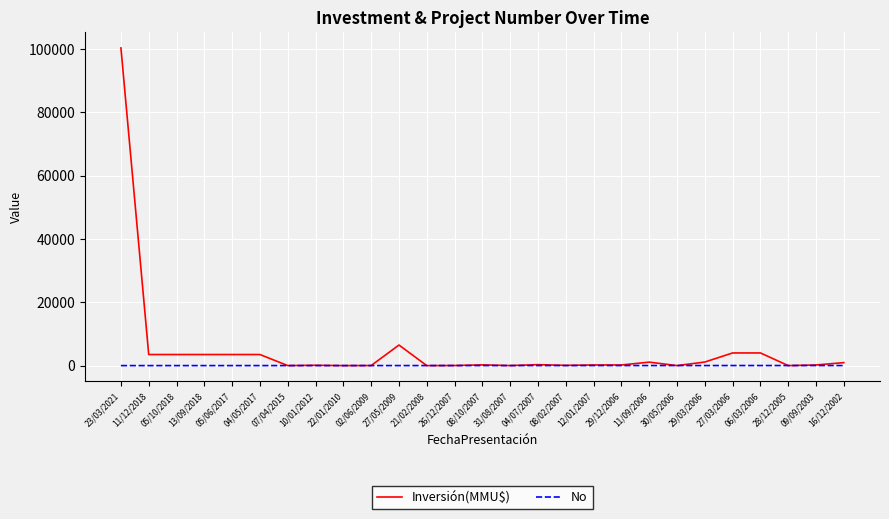

Which series has the largest total across all categories?

Inversión(MMU$)